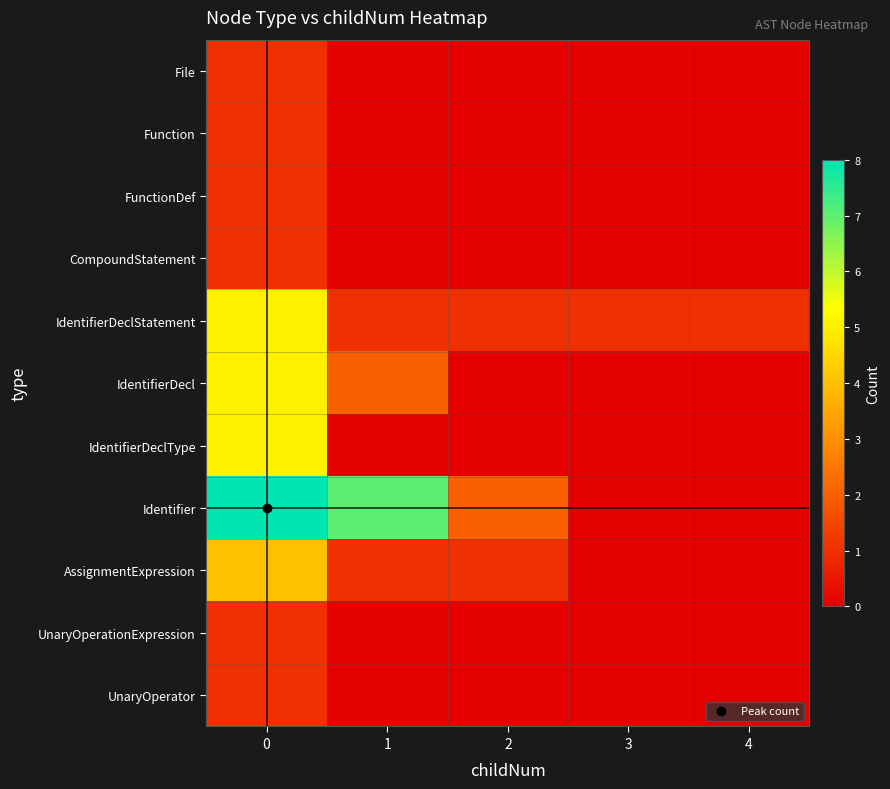

Which series changed the most between 1 and 4?

Identifier